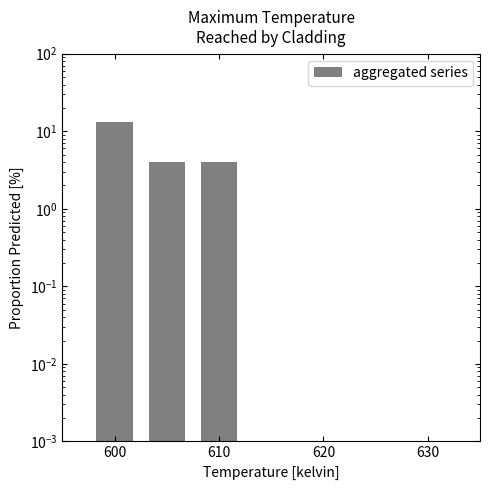

What position from the right is 610?

5